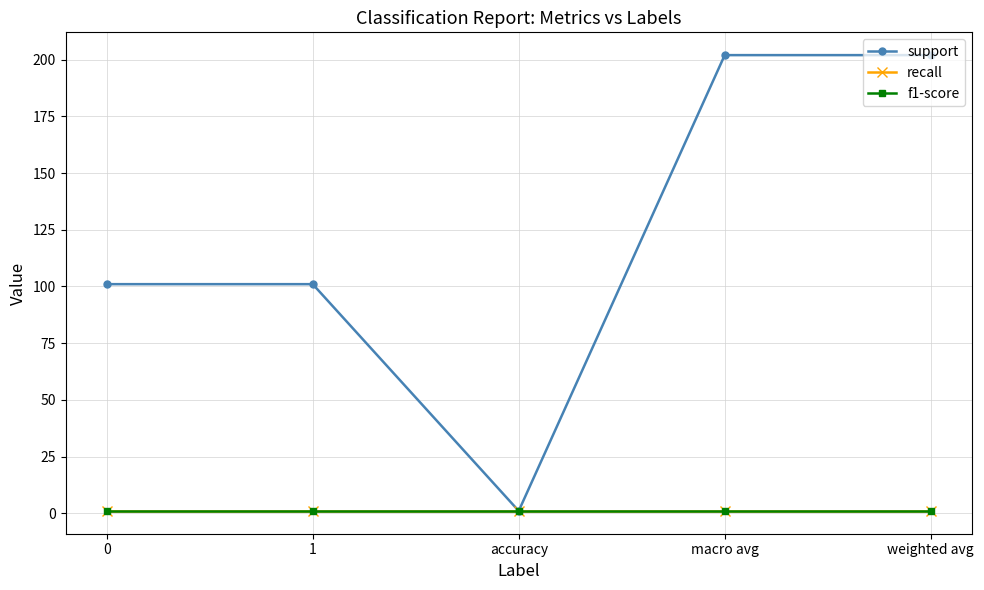

Rank the series at 0 from lowest to highest value.

recall, f1-score, support